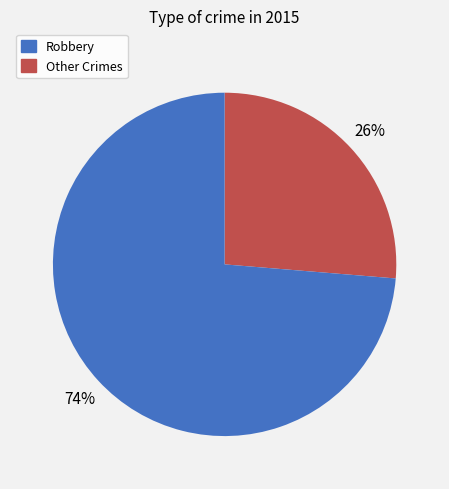

Is there a majority slice in this chart?

Yes